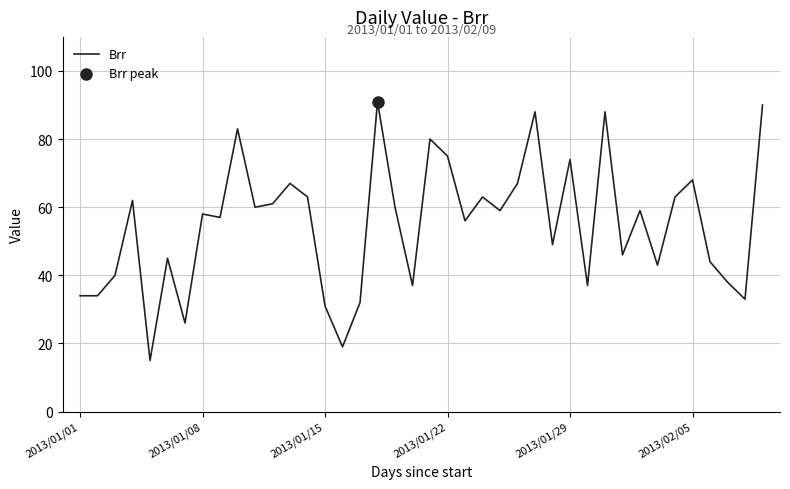

What is the greatest value displayed?

91